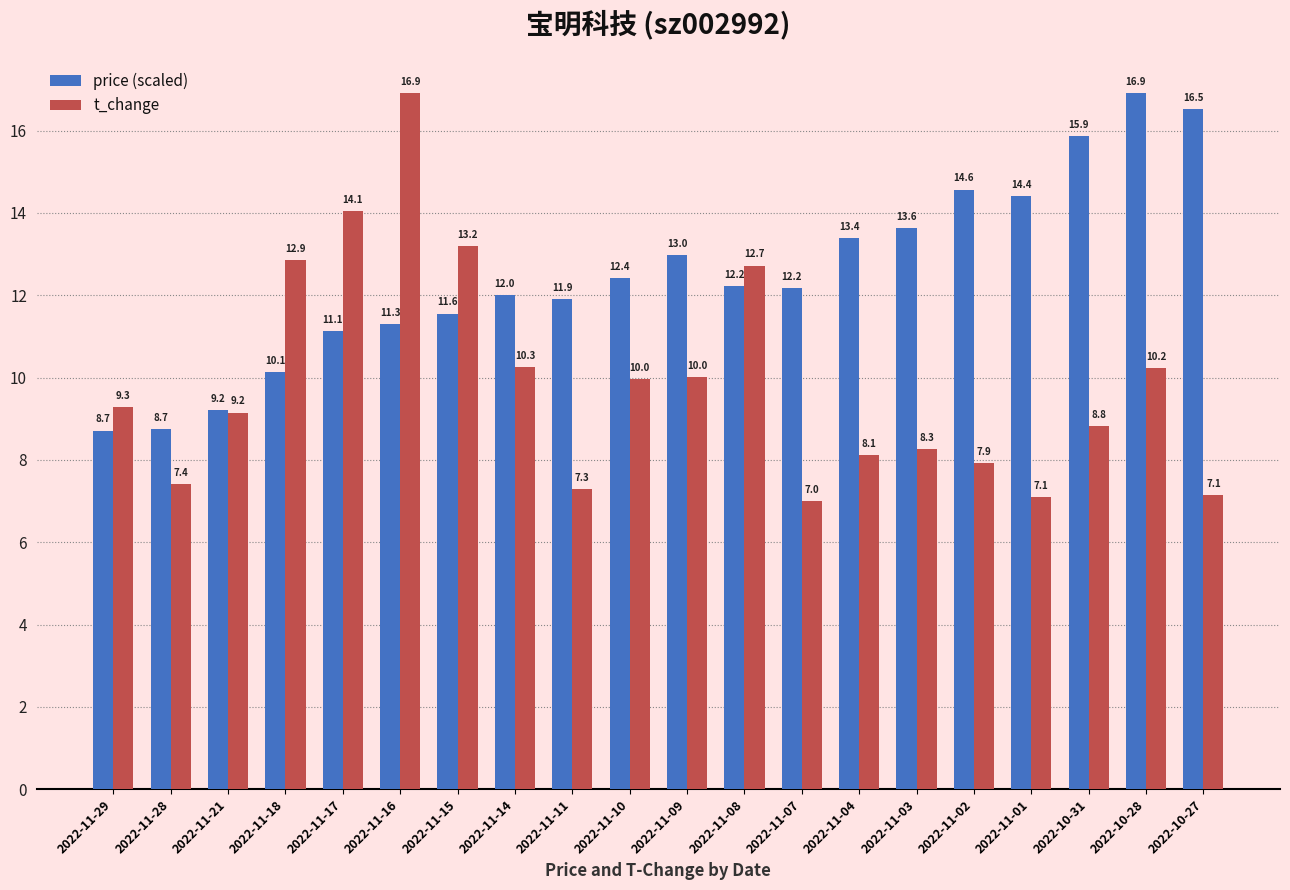

Rank the series by their average value, from highest to lowest.

price (scaled), t_change